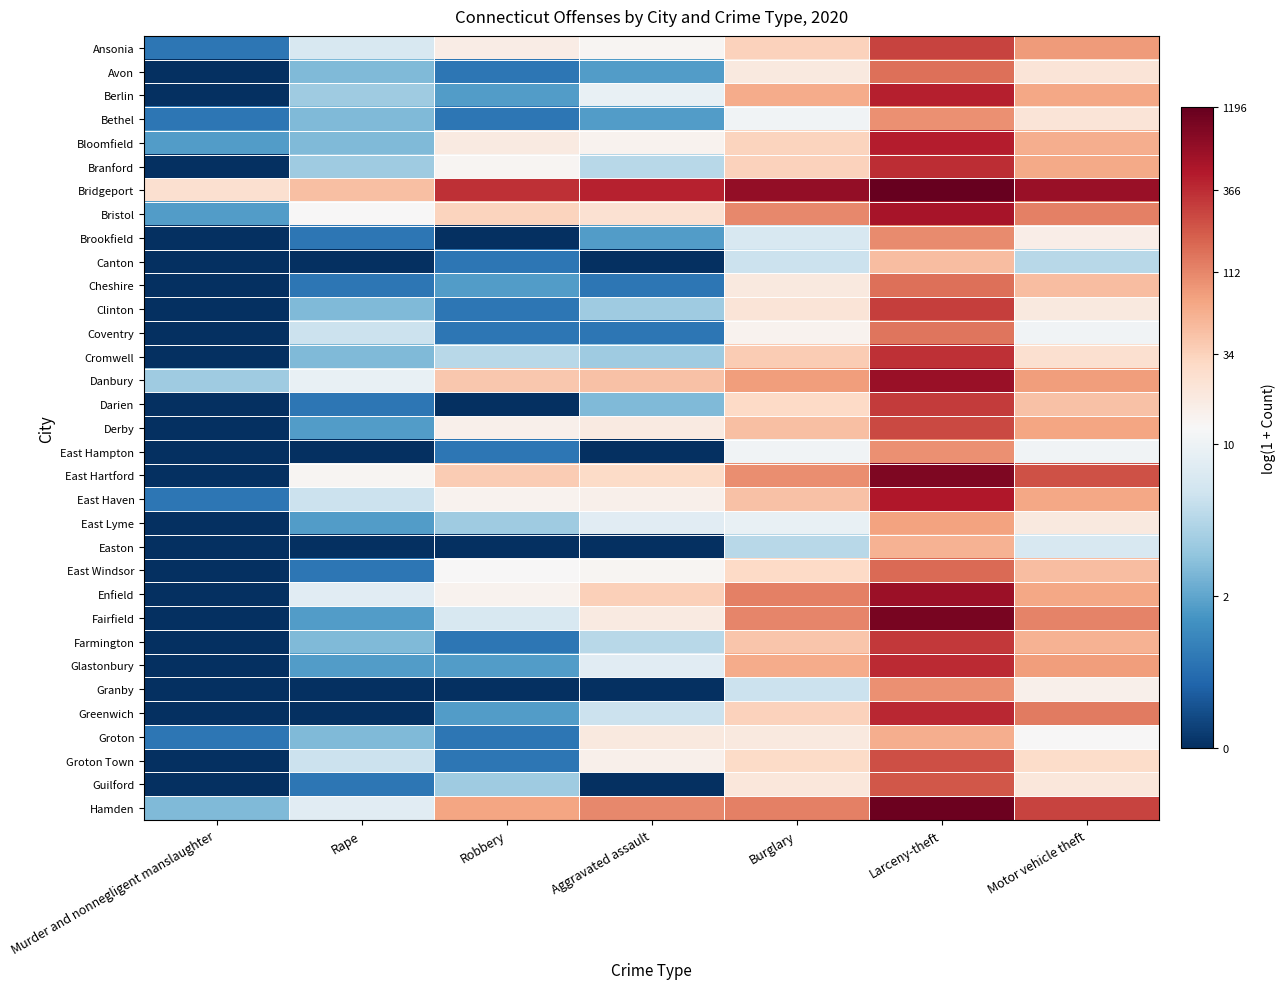

Reading right to left, what are all the values shown in this chart?

Ansonia: Motor vehicle theft=4.4	Larceny-theft=5.6	Burglary=3.6	Aggravated assault=2.6	Robbery=2.8	Rape=2.1	Murder and nonnegligent manslaughter=0.7
Avon: Motor vehicle theft=3.1	Larceny-theft=5.0	Burglary=2.9	Aggravated assault=1.1	Robbery=0.7	Rape=1.4	Murder and nonnegligent manslaughter=0.0
Berlin: Motor vehicle theft=4.2	Larceny-theft=6.1	Burglary=4.2	Aggravated assault=2.3	Robbery=1.1	Rape=1.6	Murder and nonnegligent manslaughter=0.0
Bethel: Motor vehicle theft=3.1	Larceny-theft=4.6	Burglary=2.4	Aggravated assault=1.1	Robbery=0.7	Rape=1.4	Murder and nonnegligent manslaughter=0.7
Bloomfield: Motor vehicle theft=4.2	Larceny-theft=6.1	Burglary=3.5	Aggravated assault=2.6	Robbery=2.9	Rape=1.4	Murder and nonnegligent manslaughter=1.1
Branford: Motor vehicle theft=4.2	Larceny-theft=5.9	Burglary=3.6	Aggravated assault=1.8	Robbery=2.6	Rape=1.6	Murder and nonnegligent manslaughter=0.0
Bridgeport: Motor vehicle theft=6.5	Larceny-theft=7.1	Burglary=6.5	Aggravated assault=6.0	Robbery=5.8	Rape=3.9	Murder and nonnegligent manslaughter=3.2
Bristol: Motor vehicle theft=4.8	Larceny-theft=6.3	Burglary=4.7	Aggravated assault=3.2	Robbery=3.5	Rape=2.5	Murder and nonnegligent manslaughter=1.1
Brookfield: Motor vehicle theft=2.8	Larceny-theft=4.7	Burglary=2.1	Aggravated assault=1.1	Robbery=0.0	Rape=0.7	Murder and nonnegligent manslaughter=0.0
Canton: Motor vehicle theft=1.8	Larceny-theft=3.9	Burglary=1.9	Aggravated assault=0.0	Robbery=0.7	Rape=0.0	Murder and nonnegligent manslaughter=0.0
Cheshire: Motor vehicle theft=3.9	Larceny-theft=5.0	Burglary=2.9	Aggravated assault=0.7	Robbery=1.1	Rape=0.7	Murder and nonnegligent manslaughter=0.0
Clinton: Motor vehicle theft=2.9	Larceny-theft=5.7	Burglary=3.1	Aggravated assault=1.6	Robbery=0.7	Rape=1.4	Murder and nonnegligent manslaughter=0.0
Coventry: Motor vehicle theft=2.4	Larceny-theft=4.9	Burglary=2.6	Aggravated assault=0.7	Robbery=0.7	Rape=1.9	Murder and nonnegligent manslaughter=0.0
Cromwell: Motor vehicle theft=3.2	Larceny-theft=5.8	Burglary=3.7	Aggravated assault=1.6	Robbery=1.8	Rape=1.4	Murder and nonnegligent manslaughter=0.0
Danbury: Motor vehicle theft=4.4	Larceny-theft=6.5	Burglary=4.4	Aggravated assault=3.8	Robbery=3.7	Rape=2.3	Murder and nonnegligent manslaughter=1.6
Darien: Motor vehicle theft=3.8	Larceny-theft=5.7	Burglary=3.4	Aggravated assault=1.4	Robbery=0.0	Rape=0.7	Murder and nonnegligent manslaughter=0.0
Derby: Motor vehicle theft=4.3	Larceny-theft=5.5	Burglary=3.9	Aggravated assault=2.9	Robbery=2.7	Rape=1.1	Murder and nonnegligent manslaughter=0.0
East Hampton: Motor vehicle theft=2.4	Larceny-theft=4.6	Burglary=2.4	Aggravated assault=0.0	Robbery=0.7	Rape=0.0	Murder and nonnegligent manslaughter=0.0
East Hartford: Motor vehicle theft=5.4	Larceny-theft=6.8	Burglary=4.6	Aggravated assault=3.4	Robbery=3.6	Rape=2.6	Murder and nonnegligent manslaughter=0.0
East Haven: Motor vehicle theft=4.2	Larceny-theft=6.2	Burglary=3.8	Aggravated assault=2.7	Robbery=2.6	Rape=1.9	Murder and nonnegligent manslaughter=0.7
East Lyme: Motor vehicle theft=2.9	Larceny-theft=4.3	Burglary=2.3	Aggravated assault=2.2	Robbery=1.6	Rape=1.1	Murder and nonnegligent manslaughter=0.0
Easton: Motor vehicle theft=2.1	Larceny-theft=4.1	Burglary=1.8	Aggravated assault=0.0	Robbery=0.0	Rape=0.0	Murder and nonnegligent manslaughter=0.0
East Windsor: Motor vehicle theft=3.9	Larceny-theft=5.1	Burglary=3.4	Aggravated assault=2.6	Robbery=2.5	Rape=0.7	Murder and nonnegligent manslaughter=0.0
Enfield: Motor vehicle theft=4.3	Larceny-theft=6.4	Burglary=4.8	Aggravated assault=3.6	Robbery=2.6	Rape=2.2	Murder and nonnegligent manslaughter=0.0
Fairfield: Motor vehicle theft=4.8	Larceny-theft=6.9	Burglary=4.7	Aggravated assault=2.9	Robbery=2.1	Rape=1.1	Murder and nonnegligent manslaughter=0.0
Farmington: Motor vehicle theft=4.1	Larceny-theft=5.7	Burglary=3.8	Aggravated assault=1.8	Robbery=0.7	Rape=1.4	Murder and nonnegligent manslaughter=0.0
Glastonbury: Motor vehicle theft=4.4	Larceny-theft=5.9	Burglary=4.2	Aggravated assault=2.2	Robbery=1.1	Rape=1.1	Murder and nonnegligent manslaughter=0.0
Granby: Motor vehicle theft=2.7	Larceny-theft=4.6	Burglary=1.9	Aggravated assault=0.0	Robbery=0.0	Rape=0.0	Murder and nonnegligent manslaughter=0.0
Greenwich: Motor vehicle theft=4.9	Larceny-theft=6.0	Burglary=3.6	Aggravated assault=1.9	Robbery=1.1	Rape=0.0	Murder and nonnegligent manslaughter=0.0
Groton: Motor vehicle theft=2.5	Larceny-theft=4.2	Burglary=2.9	Aggravated assault=2.9	Robbery=0.7	Rape=1.4	Murder and nonnegligent manslaughter=0.7
Groton Town: Motor vehicle theft=3.3	Larceny-theft=5.5	Burglary=3.4	Aggravated assault=2.7	Robbery=0.7	Rape=1.9	Murder and nonnegligent manslaughter=0.0
Guilford: Motor vehicle theft=3.0	Larceny-theft=5.3	Burglary=3.0	Aggravated assault=0.0	Robbery=1.6	Rape=0.7	Murder and nonnegligent manslaughter=0.0
Hamden: Motor vehicle theft=5.6	Larceny-theft=7.0	Burglary=4.8	Aggravated assault=4.7	Robbery=4.3	Rape=2.2	Murder and nonnegligent manslaughter=1.4